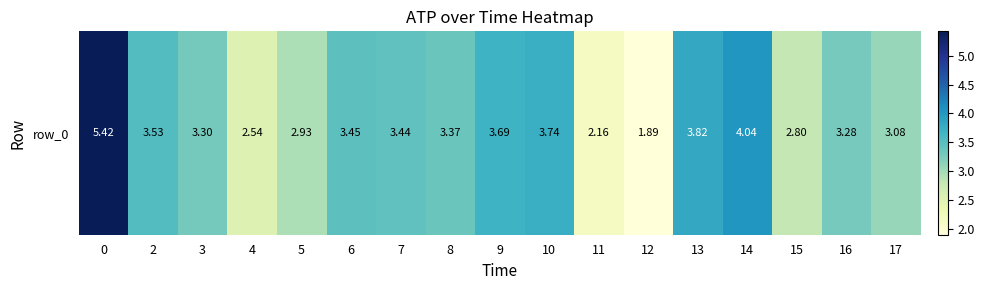

How many values are below 3?

5